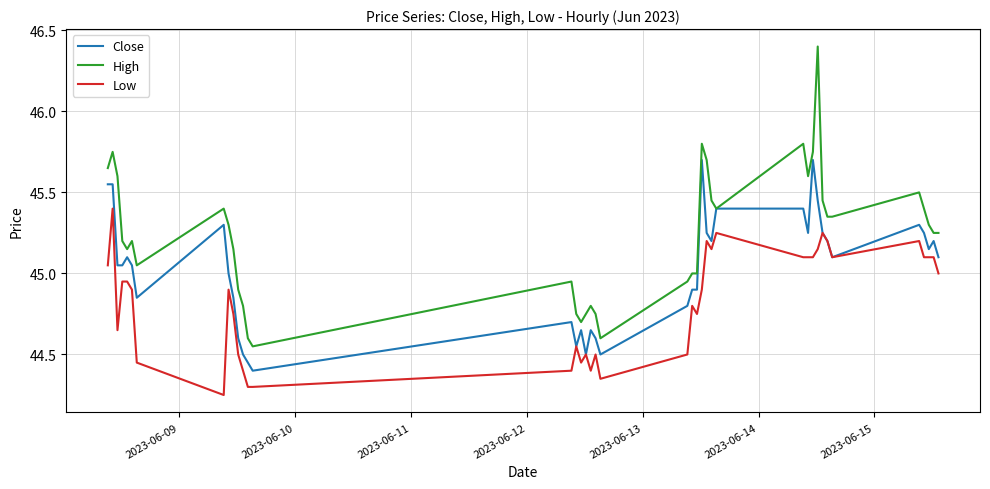

What is the maximum value shown in the chart?

46.4